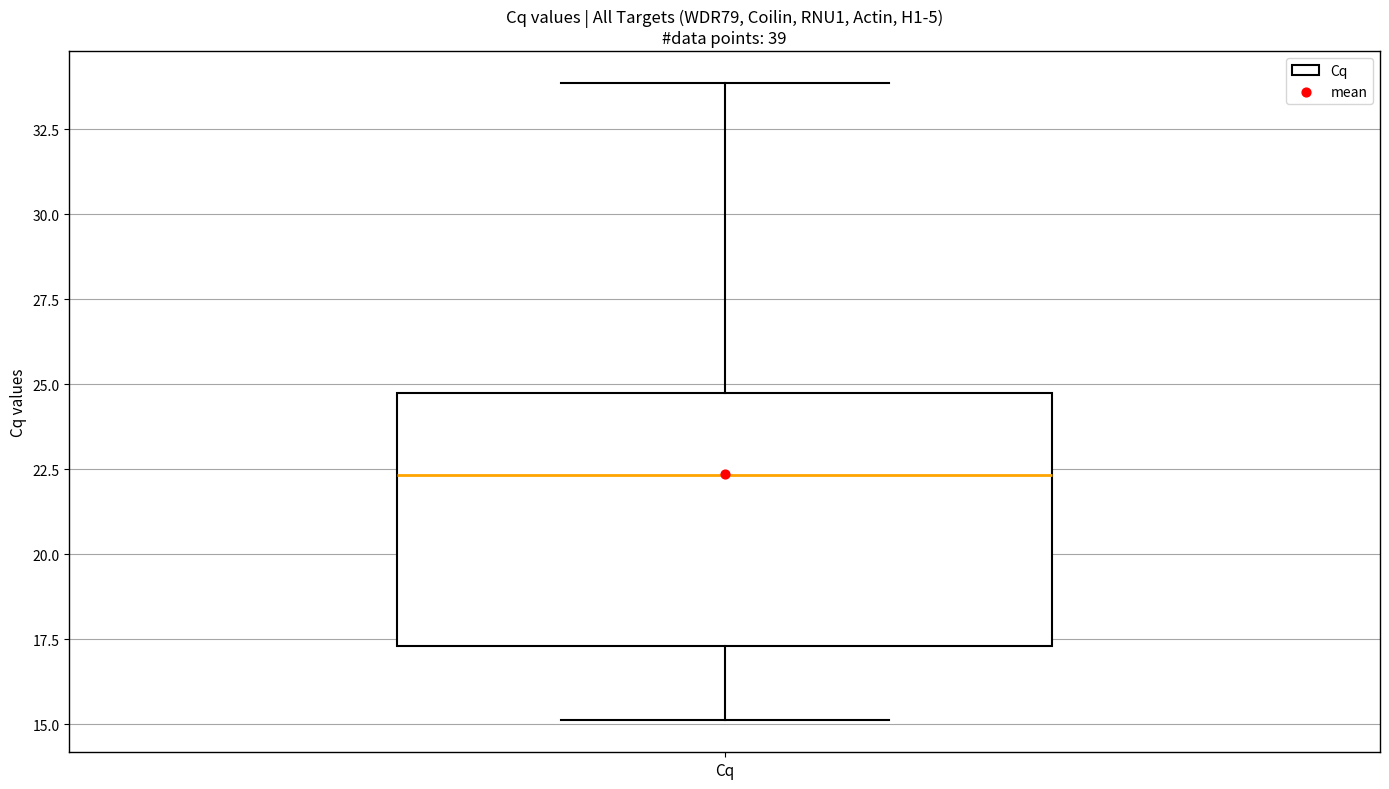

Transcribe this box plot: give where the median line is, the range the box spans, and where the two whiskers end, as read against the y-axis. The values are not printed on the chart, so give them approximately, as read against the axis.

median 22.5, box 17.5 to 24.5, whiskers 15.0 to 34.0